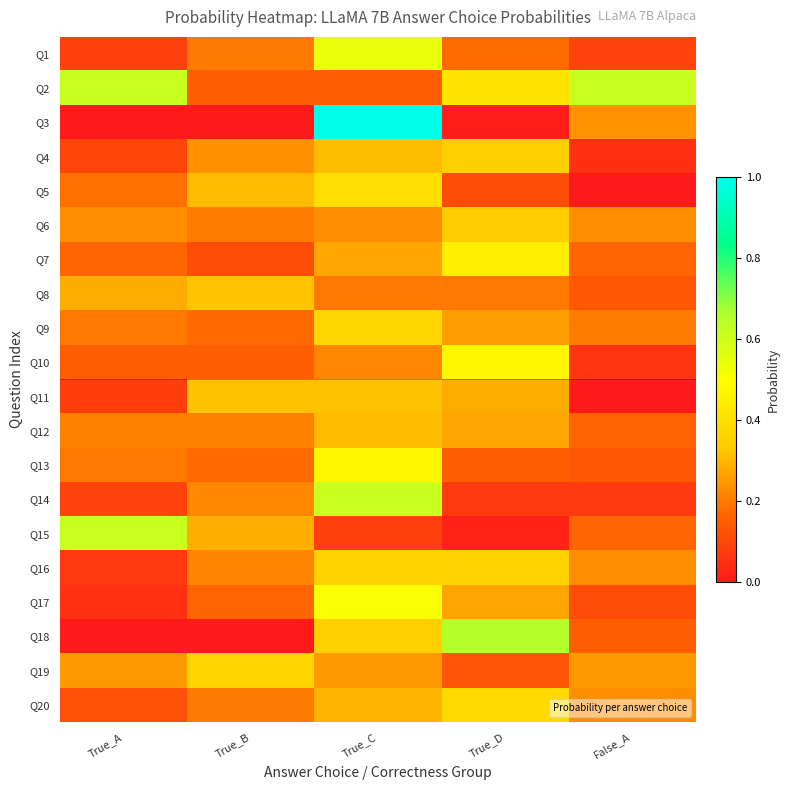

Reading left to right, list all the values displayed in this chart.

Q1: True_A=0.1	True_B=0.2	True_C=0.5	True_D=0.2	False_A=0.1
Q2: True_A=0.6	True_B=0.2	True_C=0.2	True_D=0.4	False_A=0.6
Q3: True_A=0.0	True_B=0.0	True_C=1.0	True_D=0.0	False_A=0.2
Q4: True_A=0.1	True_B=0.2	True_C=0.3	True_D=0.4	False_A=0.0
Q5: True_A=0.2	True_B=0.3	True_C=0.4	True_D=0.1	False_A=0.0
Q6: True_A=0.2	True_B=0.2	True_C=0.2	True_D=0.3	False_A=0.2
Q7: True_A=0.2	True_B=0.1	True_C=0.3	True_D=0.4	False_A=0.2
Q8: True_A=0.3	True_B=0.3	True_C=0.2	True_D=0.2	False_A=0.1
Q9: True_A=0.2	True_B=0.2	True_C=0.4	True_D=0.3	False_A=0.2
Q10: True_A=0.2	True_B=0.2	True_C=0.2	True_D=0.5	False_A=0.1
Q11: True_A=0.1	True_B=0.3	True_C=0.3	True_D=0.3	False_A=0.0
Q12: True_A=0.2	True_B=0.2	True_C=0.3	True_D=0.3	False_A=0.2
Q13: True_A=0.2	True_B=0.2	True_C=0.5	True_D=0.2	False_A=0.1
Q14: True_A=0.1	True_B=0.2	True_C=0.6	True_D=0.1	False_A=0.1
Q15: True_A=0.6	True_B=0.3	True_C=0.1	True_D=0.0	False_A=0.2
Q16: True_A=0.1	True_B=0.2	True_C=0.4	True_D=0.4	False_A=0.2
Q17: True_A=0.1	True_B=0.2	True_C=0.5	True_D=0.3	False_A=0.1
Q18: True_A=0.0	True_B=0.0	True_C=0.3	True_D=0.6	False_A=0.2
Q19: True_A=0.3	True_B=0.4	True_C=0.3	True_D=0.1	False_A=0.3
Q20: True_A=0.1	True_B=0.2	True_C=0.3	True_D=0.4	False_A=0.2